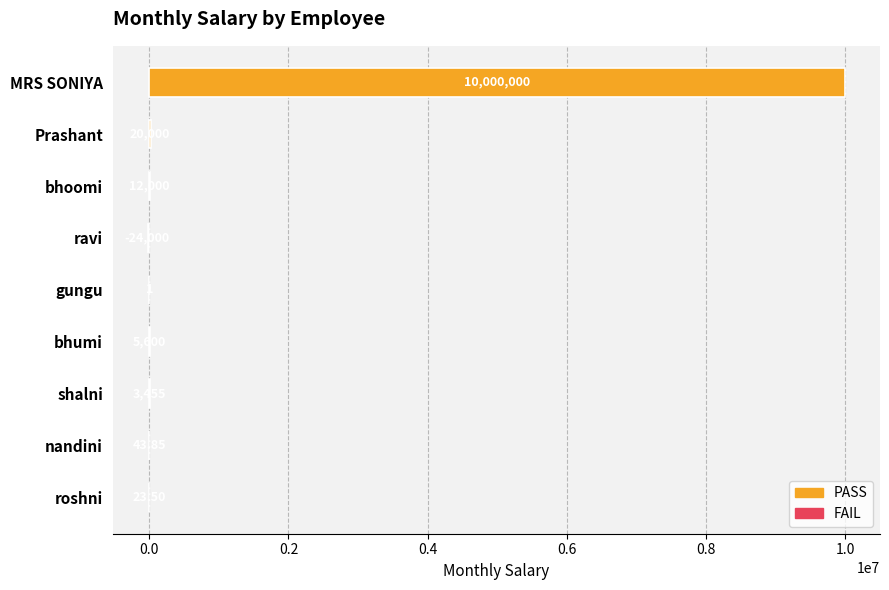

At which label is the value closest to 4988000?

Prashant